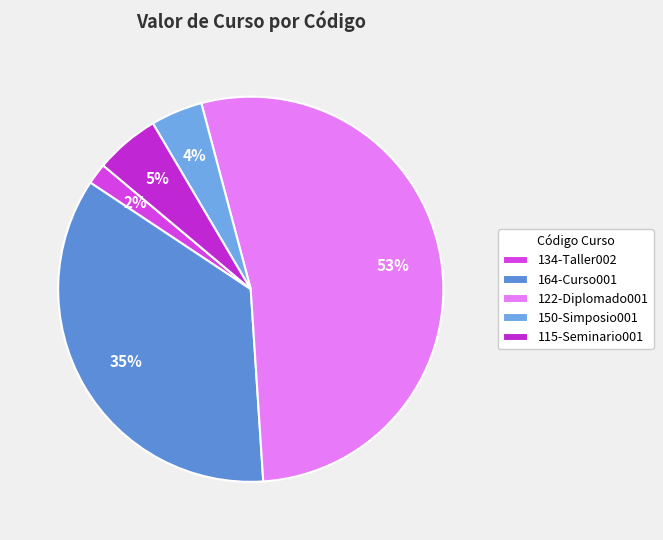

What is the ratio of the value at 122-Diplomado001 to the value at 164-Curso001?

1.5